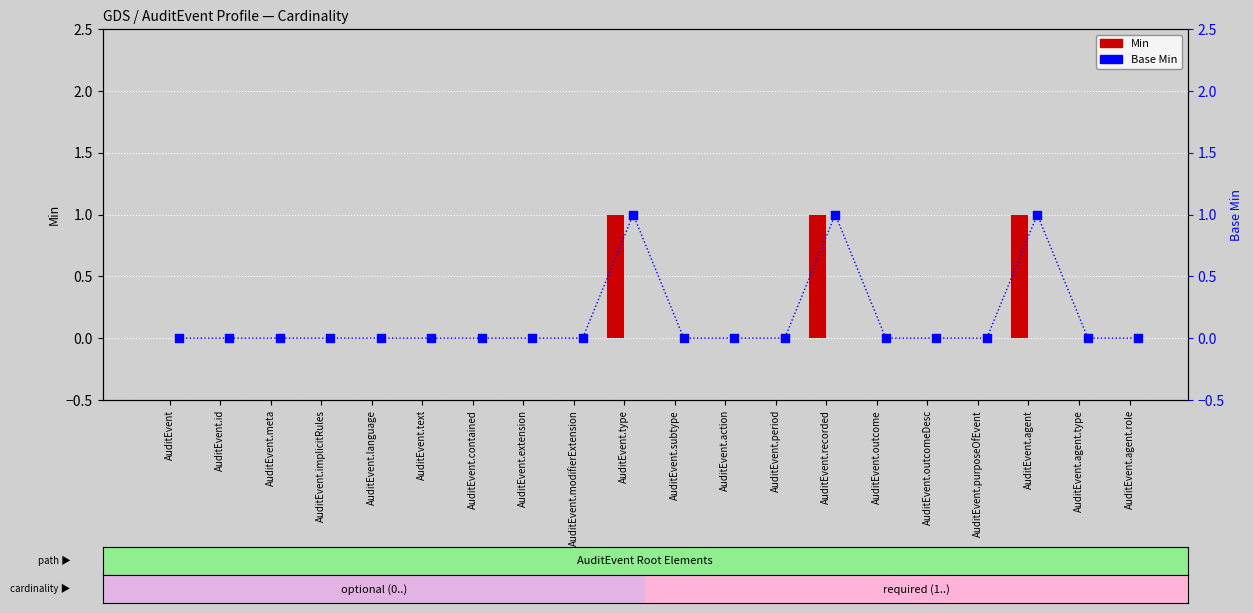

What are all the series names shown in the legend?

Min, Base Min